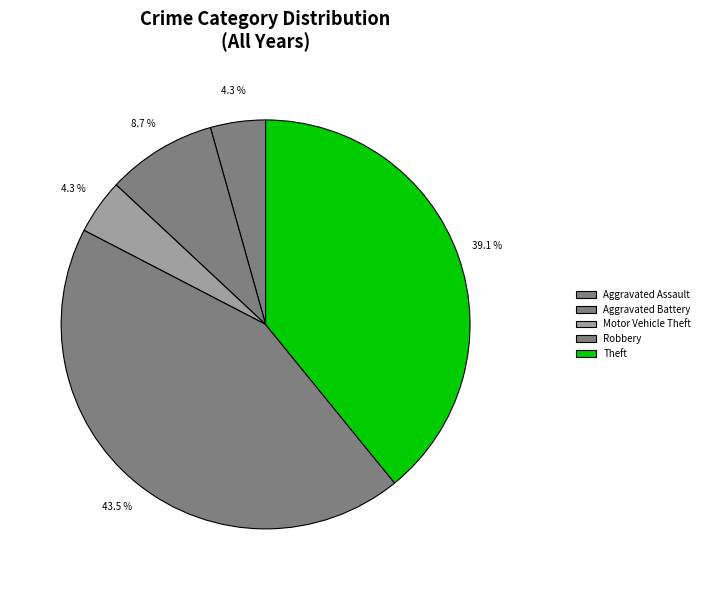

What percentage do Theft and Robbery together represent?

82.6%